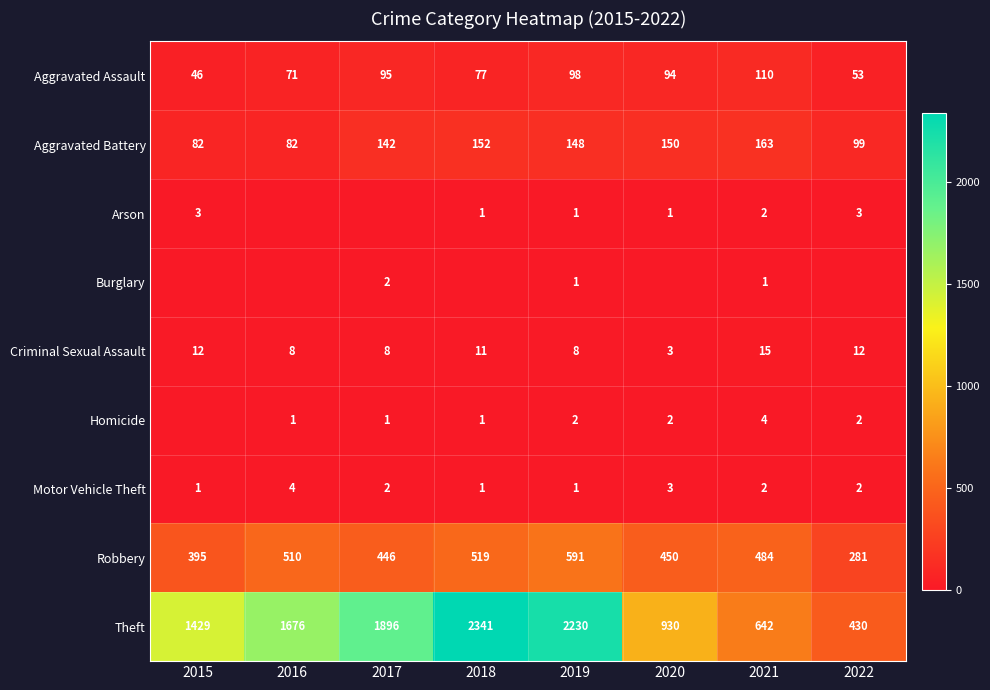

Which has a higher value, 2022 or 2015?

2022